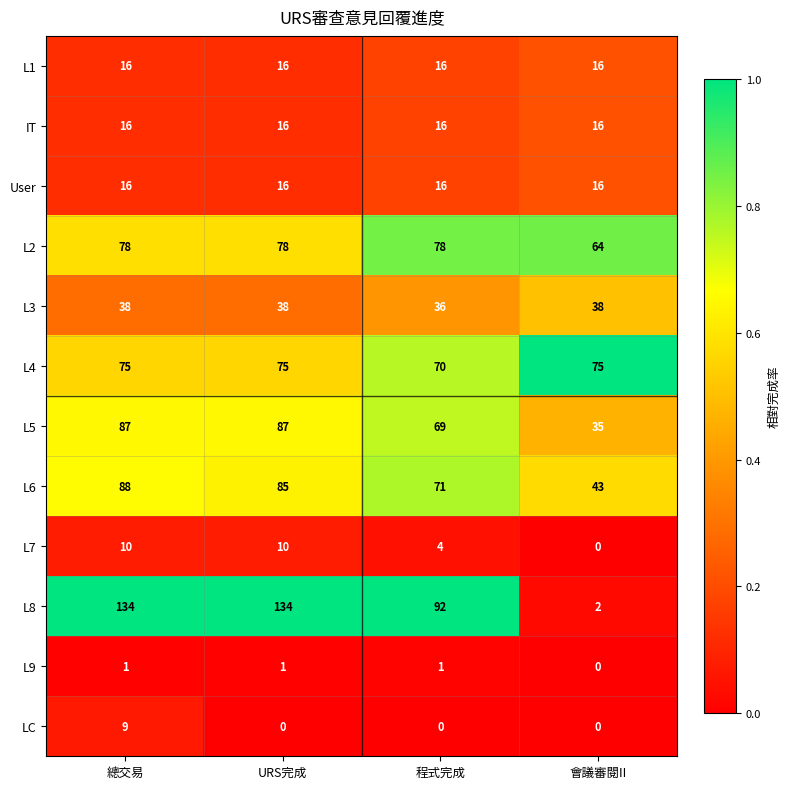

Which series has the largest total across all categories?

L8